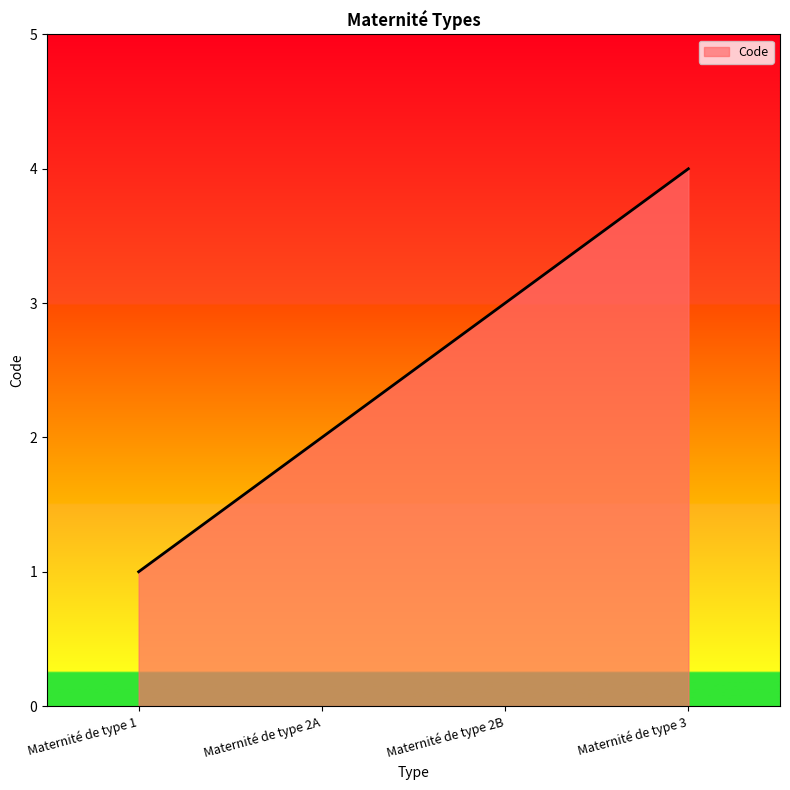

Reading right to left, transcribe all the data shown in this chart.

4	3	2	1